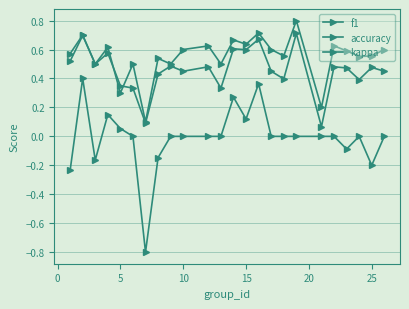

Count the number of categories in the chart.

24